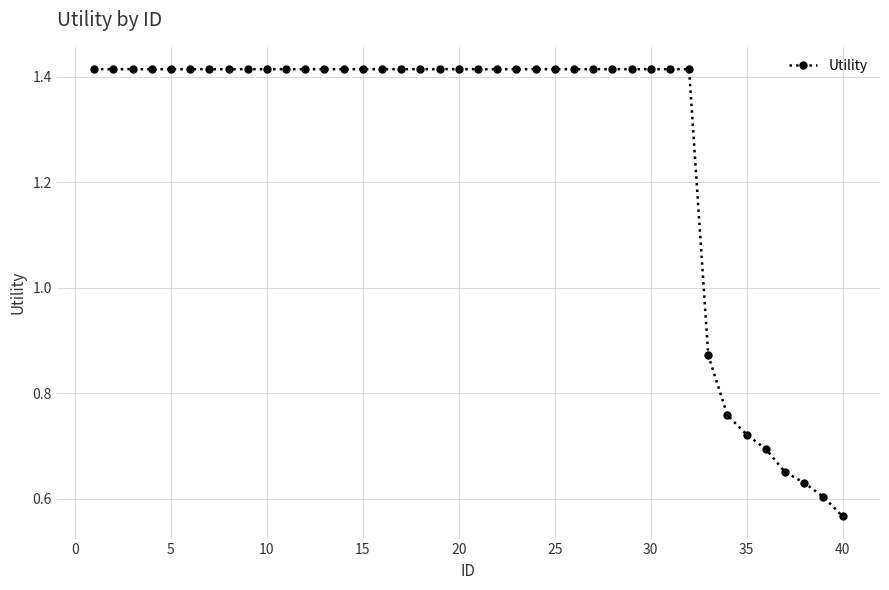

How many lines are shown in the chart?

1